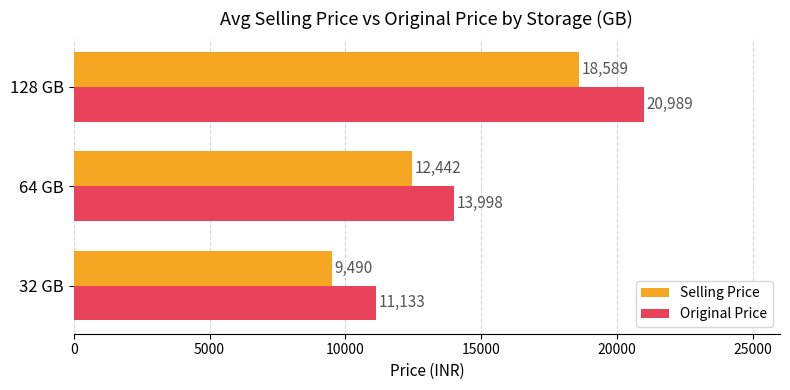

List the labels in order of Selling Price value, smallest first.

32 GB, 64 GB, 128 GB